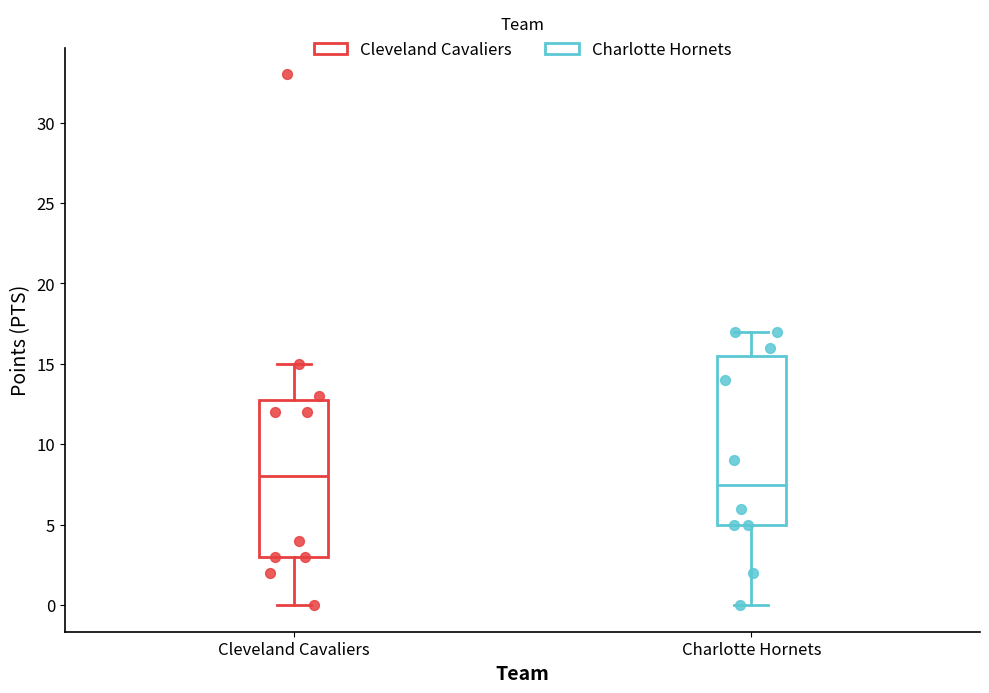

Comparing the boxes themselves (not the whiskers), which one is the tallest?

Charlotte Hornets